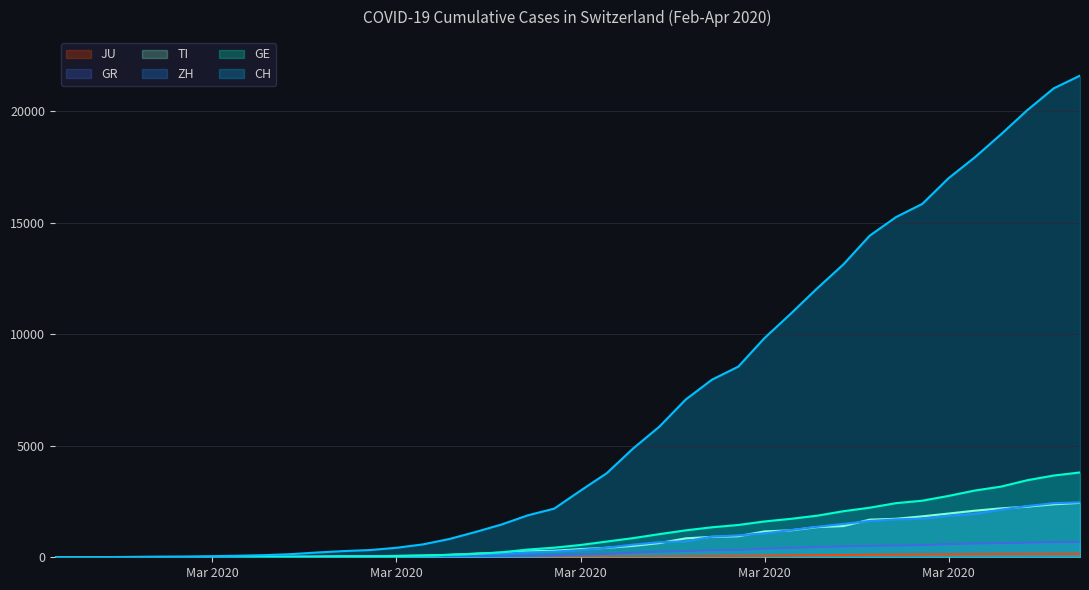

What are all the series names shown in the legend?

CH, GE, ZH, TI, GR, JU